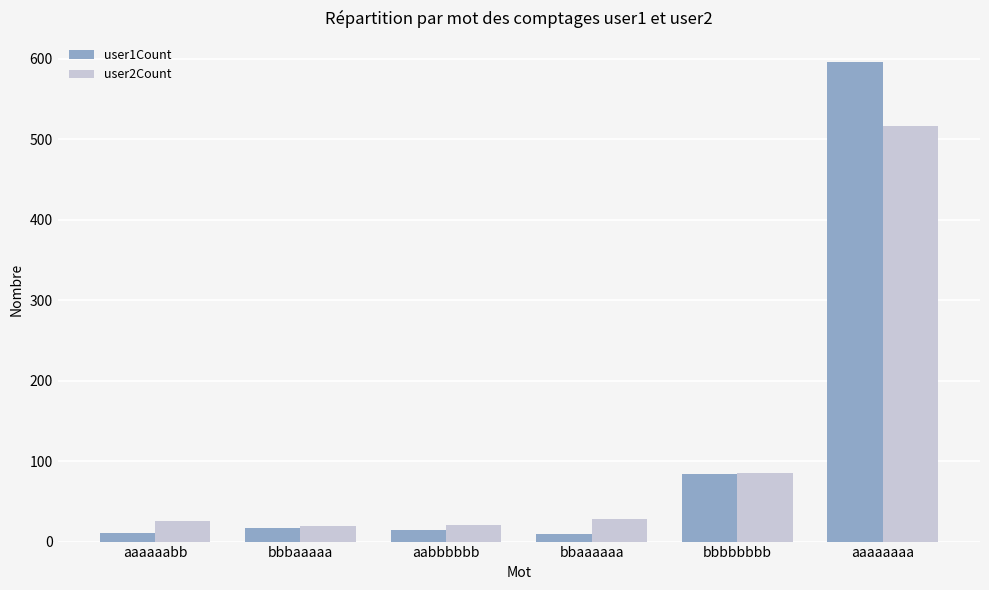

Rank the series by their maximum value, from highest to lowest.

user1Count, user2Count